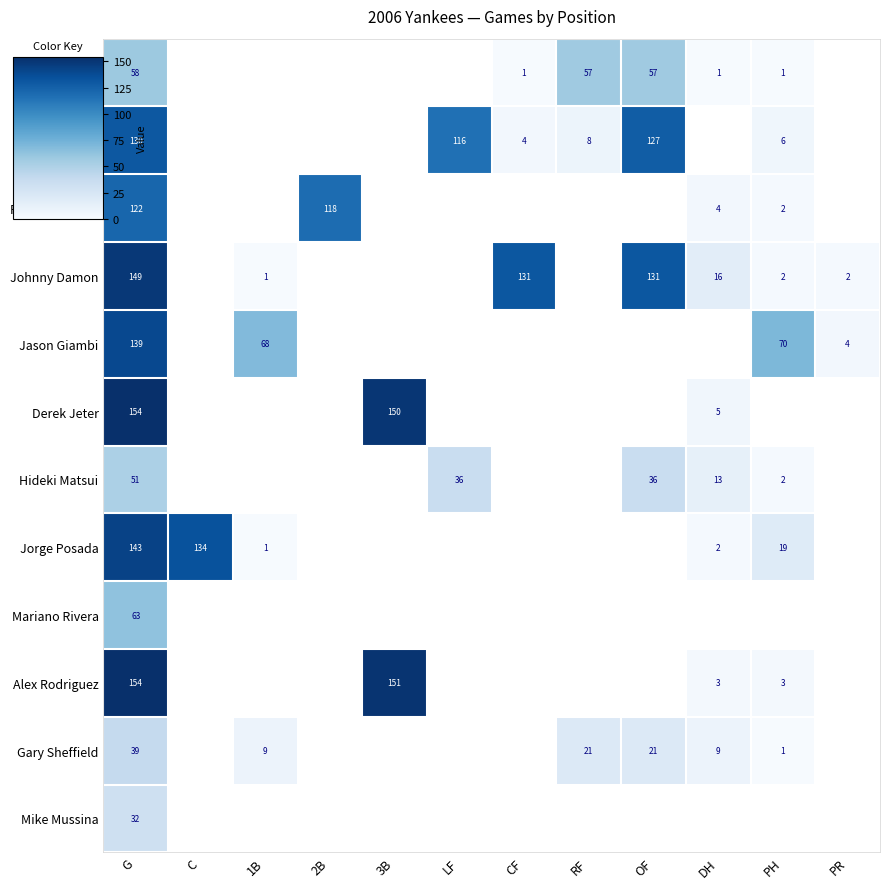

The value of Gary Sheffield at PH is 1. True or false?

True